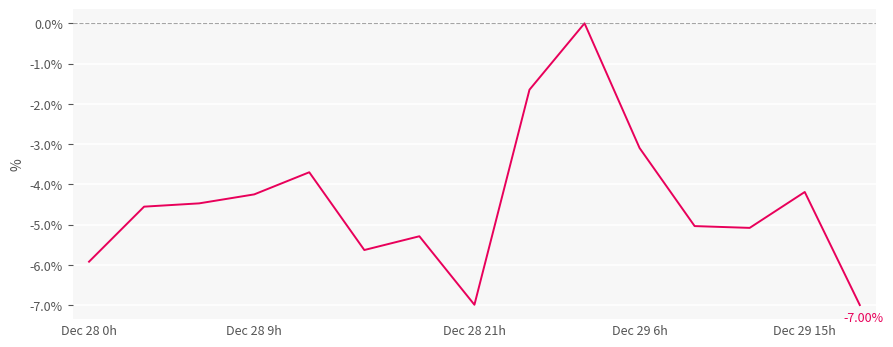

What is the difference between the maximum and minimum values?

7.0